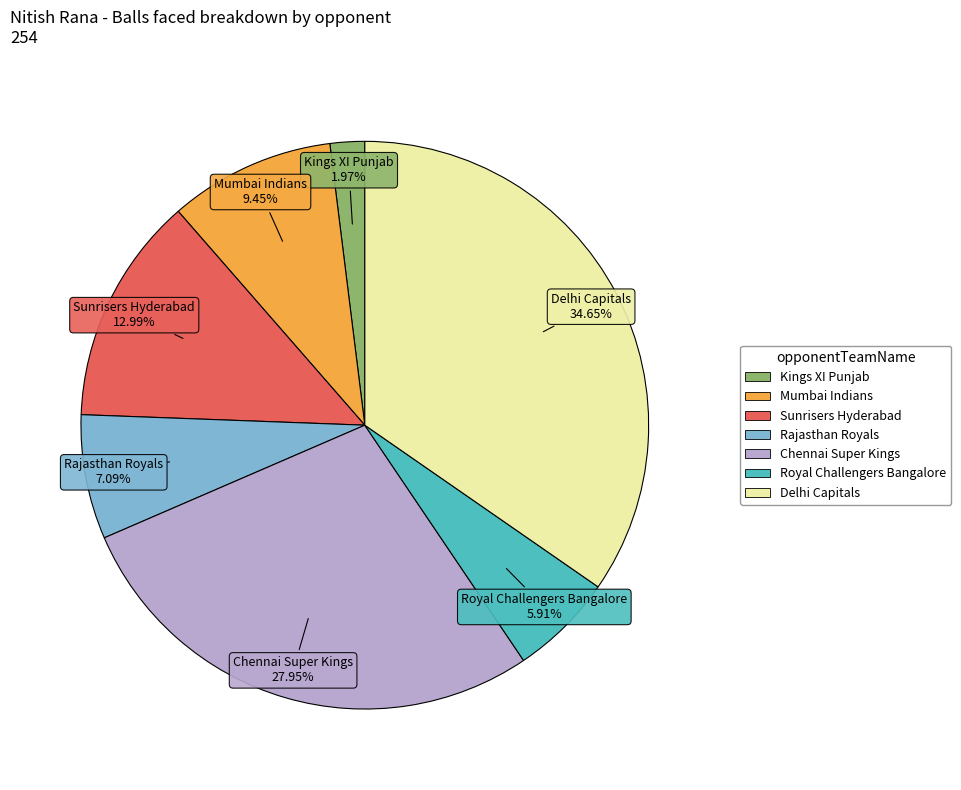

True or false: Mumbai Indians accounts for 9% of the total.

True